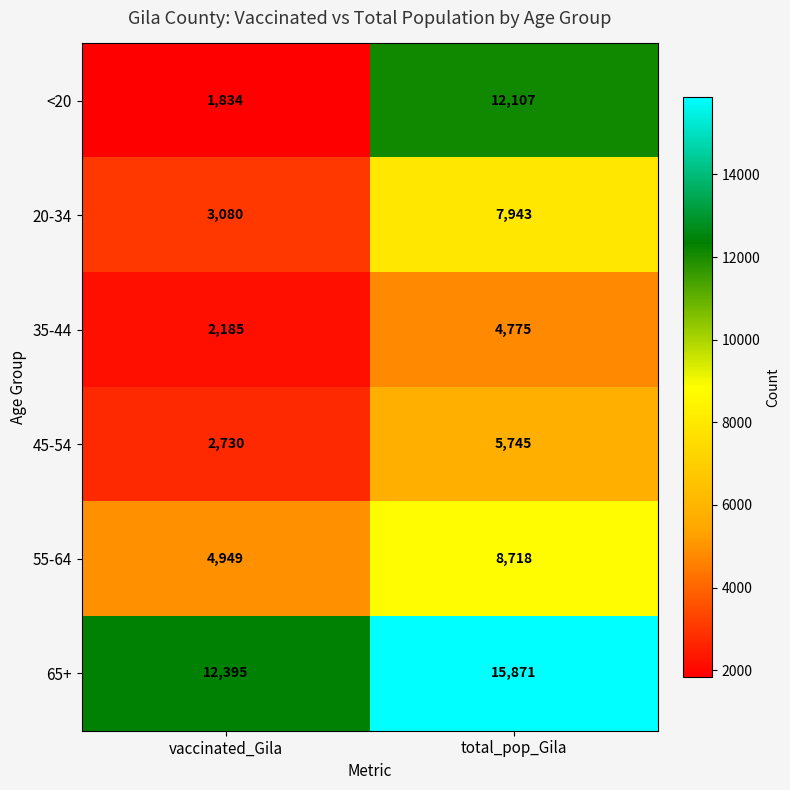

Read the 45-54 value at vaccinated_Gila, to the nearest 10.

2730